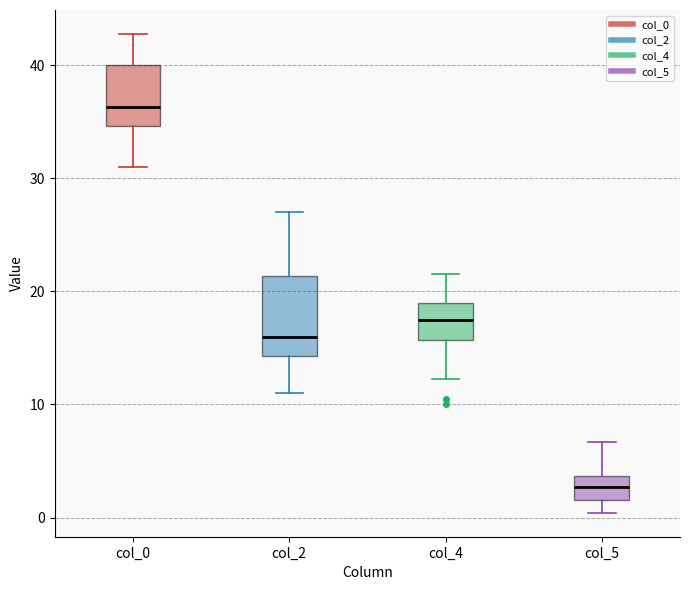

Reading left to right, read every box against the y-axis: the position of its median line, the range the box covers, and the ends of its whiskers. The values are not printed on the chart, so give them approximately, as read against the axis.

col_0: median 36, box 35 to 40, whiskers 31 to 43
col_2: median 16, box 14 to 21, whiskers 11 to 27
col_4: median 18, box 16 to 19, whiskers 12 to 22
col_5: median 3, box 2 to 4, whiskers 0 to 7